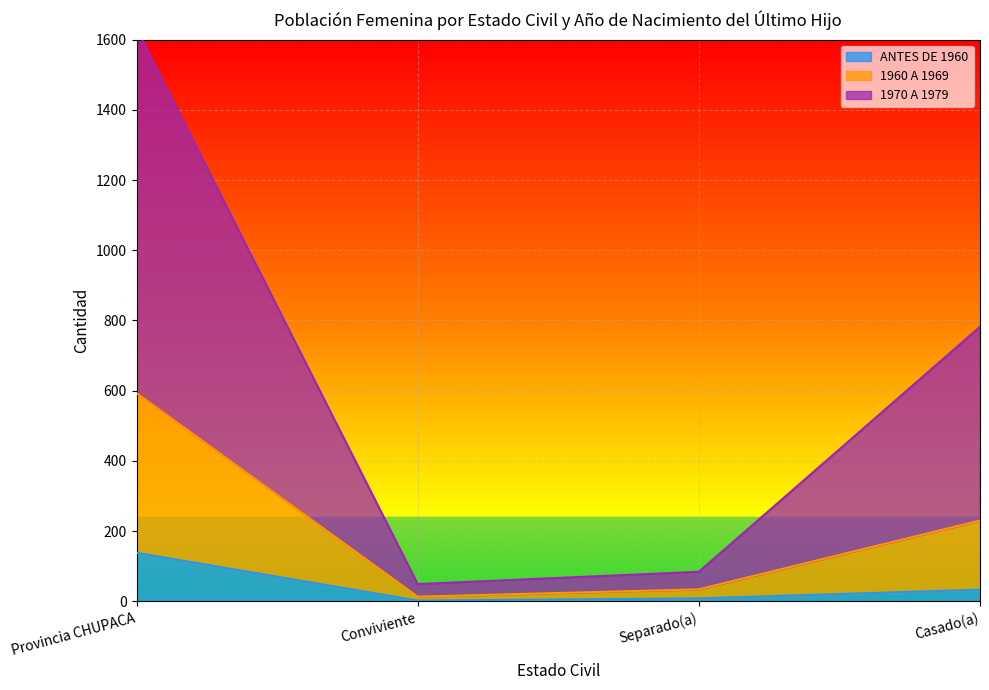

What is the difference between the maximum and minimum values in the ANTES DE 1960 series?

136